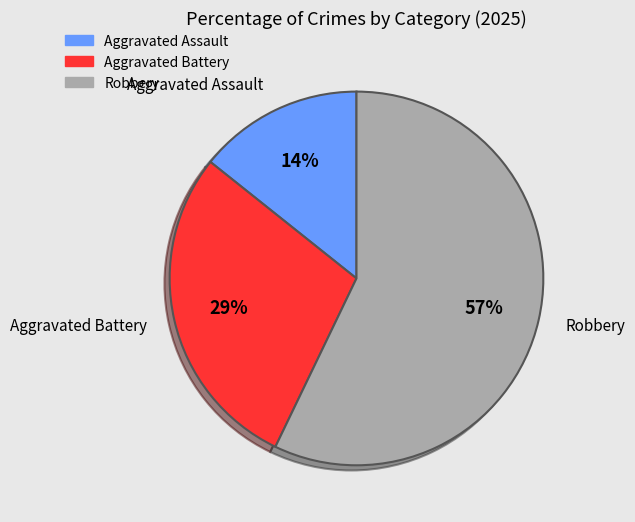

Which has a higher value, Robbery or Aggravated Assault?

Robbery